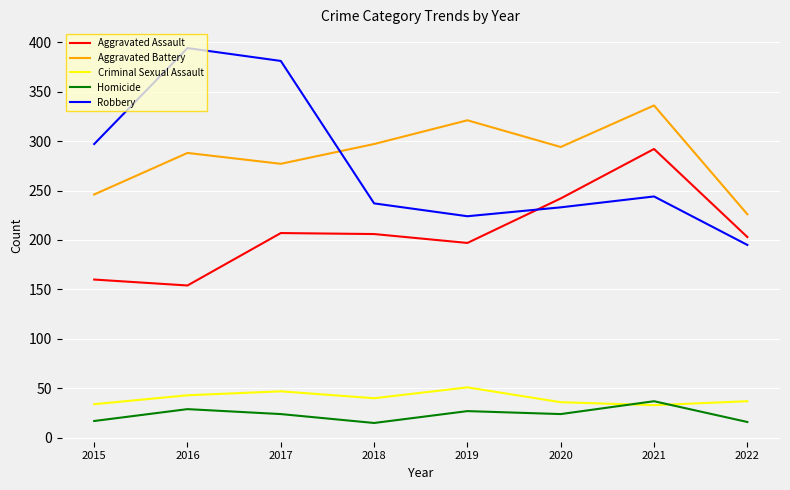

Count the number of data series in this chart.

5